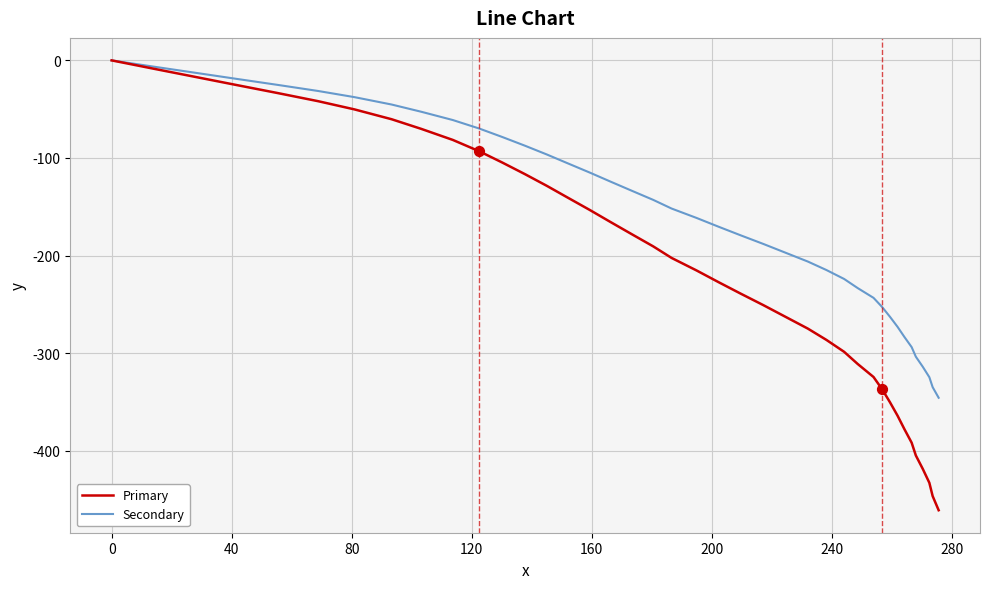

Which series has the widest spread of values?

Primary